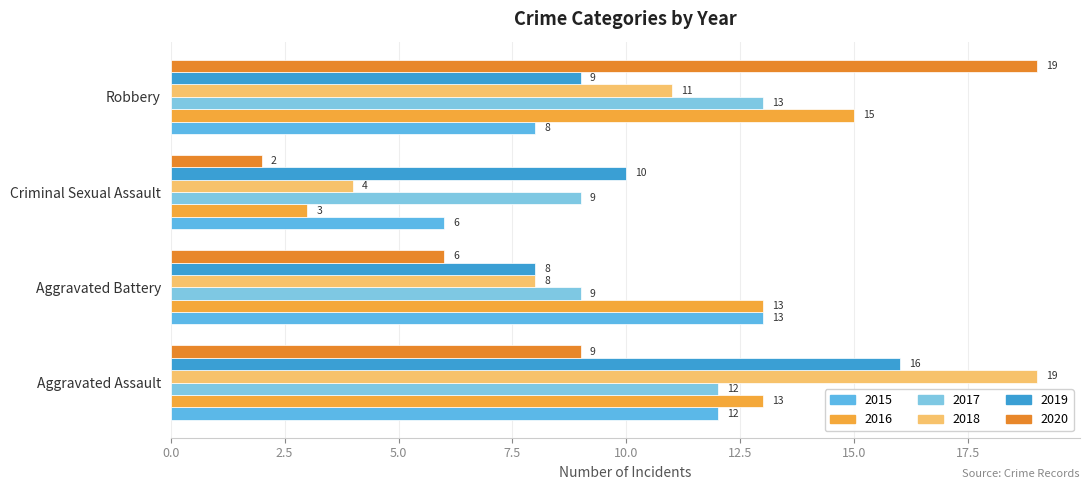

How many categories are shown in the chart?

4